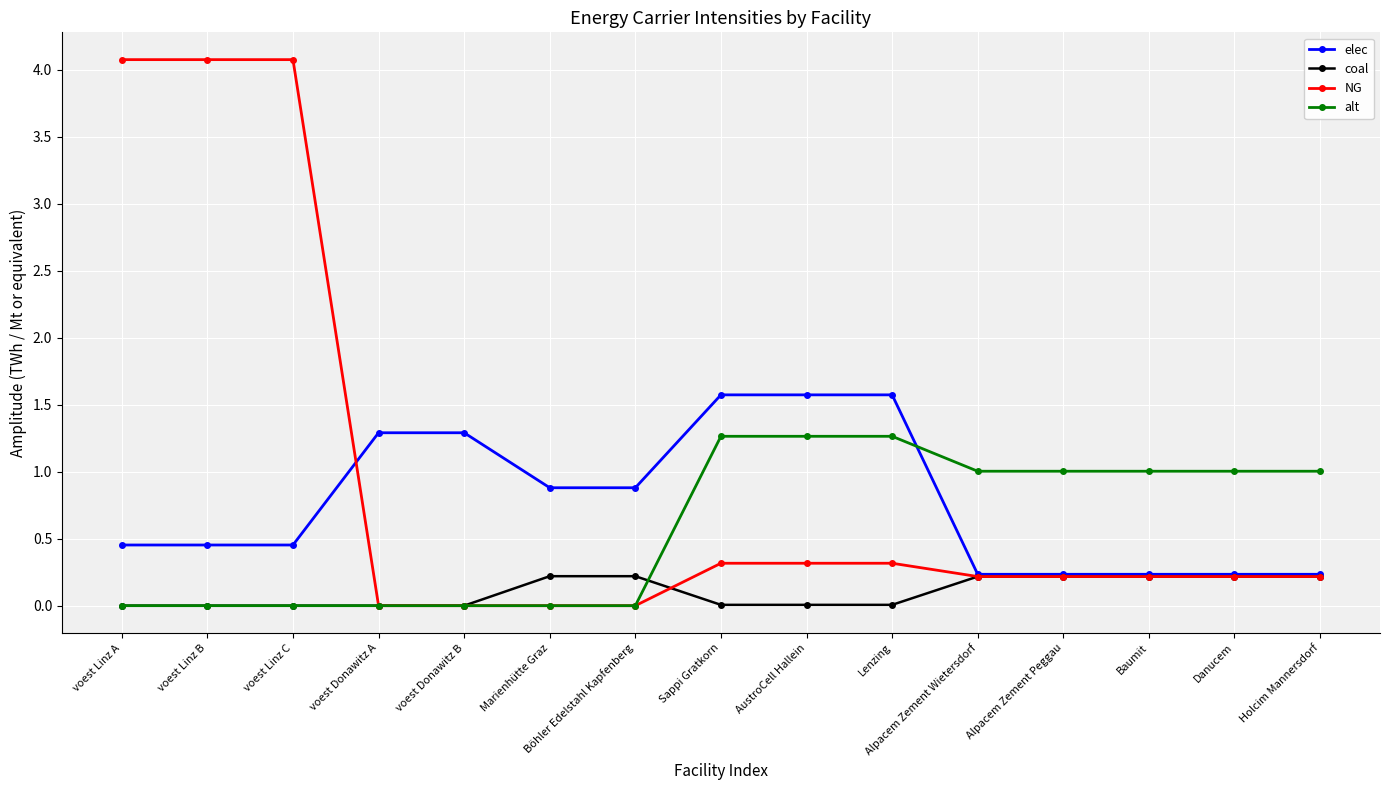

What is the highest value of the elec series?

1.6